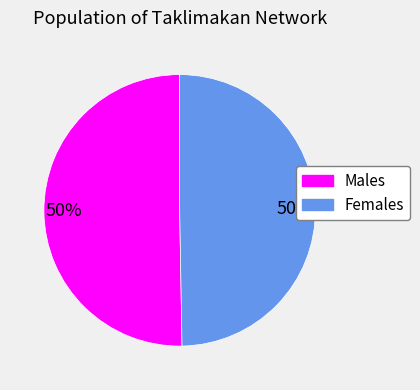

Combined, do Males and Females account for over 50%?

Yes